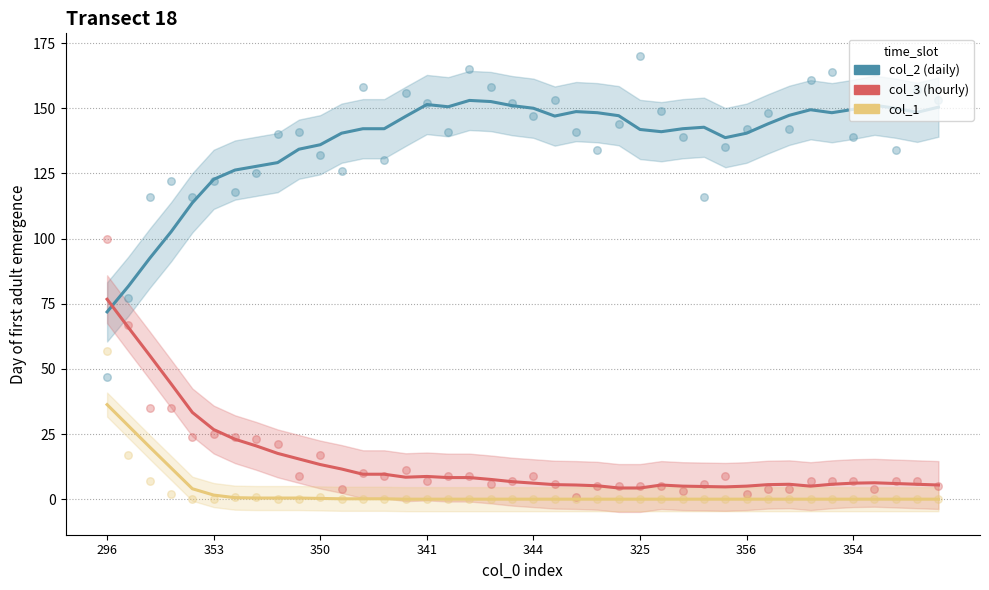

Which series reaches the minimum Y coordinate?

col_1